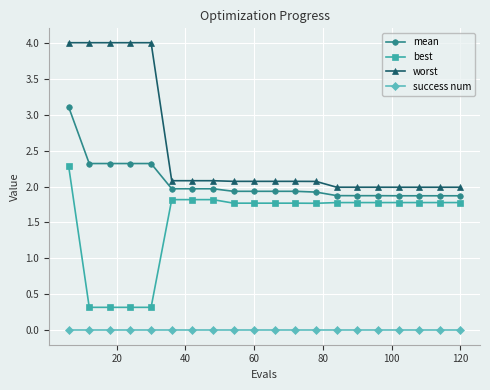

What is the greatest value displayed?

4.0